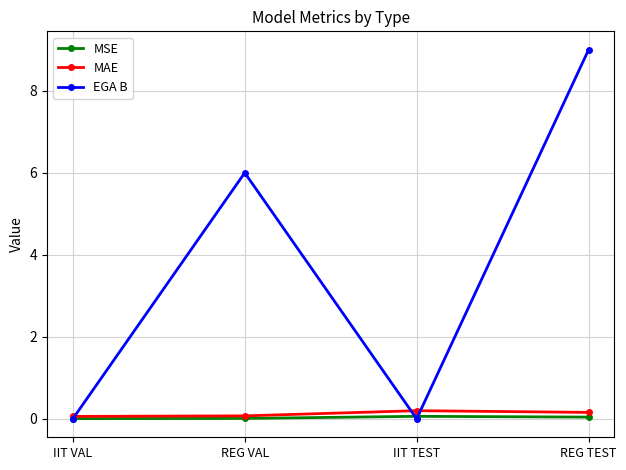

Is it true that EGA B equals -4.4 at IIT TEST?

False